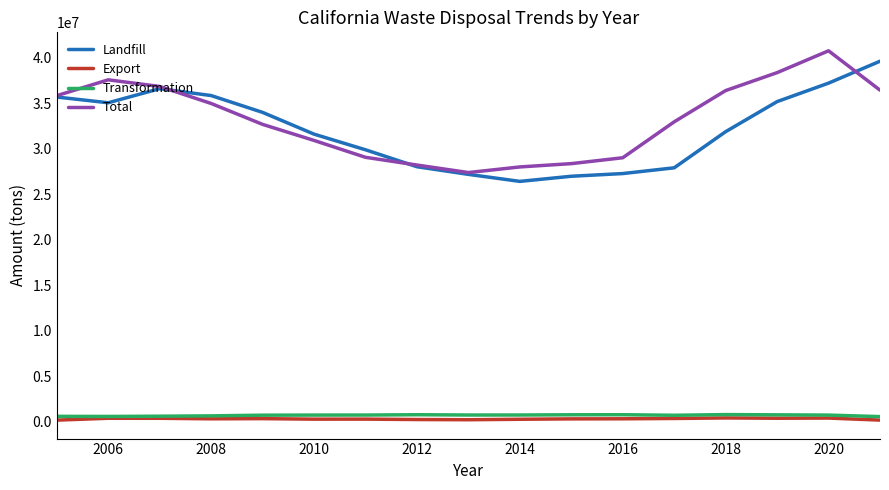

True or false: Landfill and Export intersect in this chart.

False